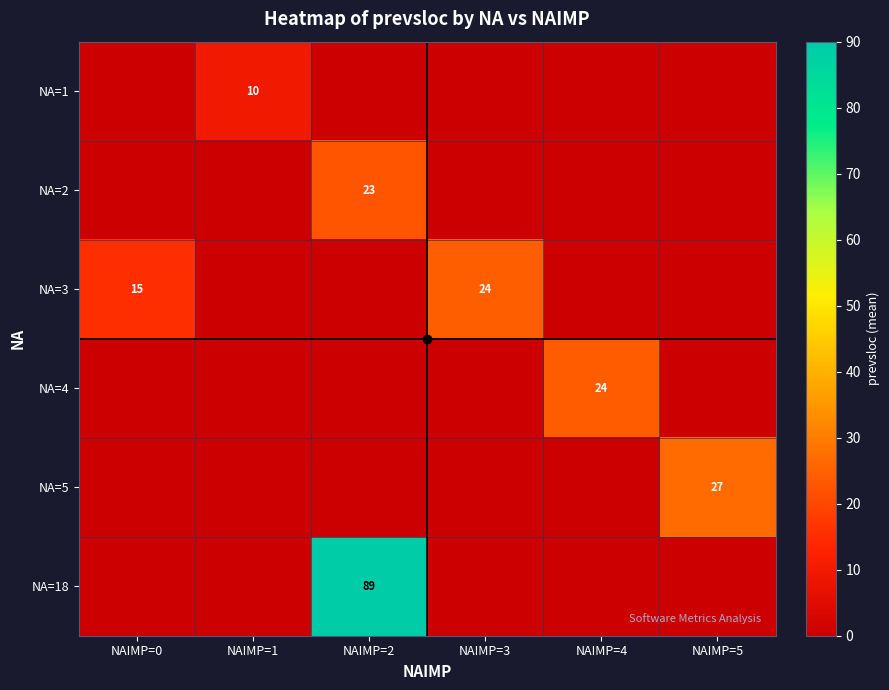

Is it true that NA=3 equals 15 at NAIMP=0?

True